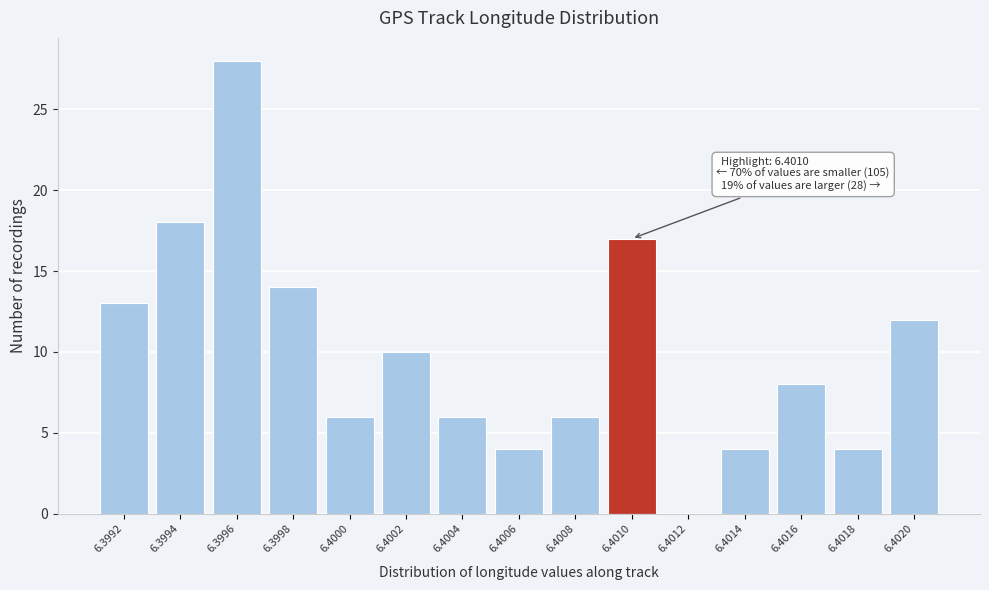

Reading left to right, extract all data points from this chart.

6.3992=13	6.3994=18	6.3996=28	6.3998=14	6.4000=6	6.4002=10	6.4004=6	6.4006=4	6.4008=6	6.4010=17	6.4012=0	6.4014=4	6.4016=8	6.4018=4	6.4020=12